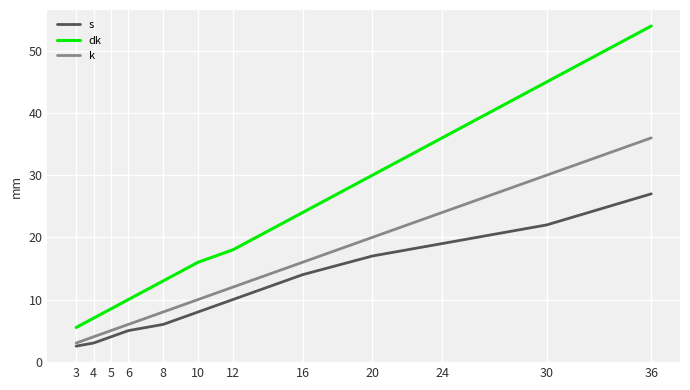

Rank the series by their average value, from highest to lowest.

dk, k, s